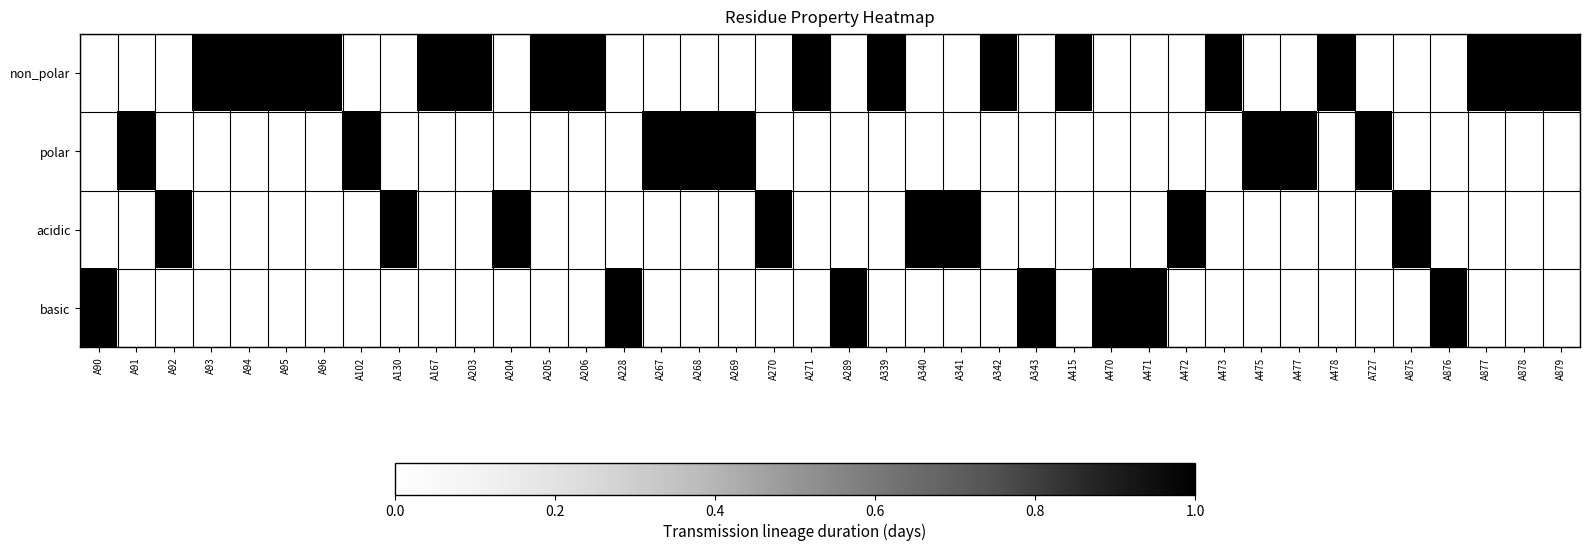

How many series are shown in this chart?

4